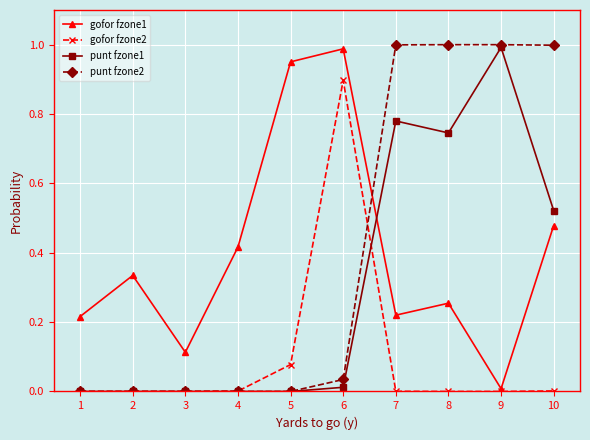

True or false: gofor fzone2 has more than 0 points higher than both neighbors.

True